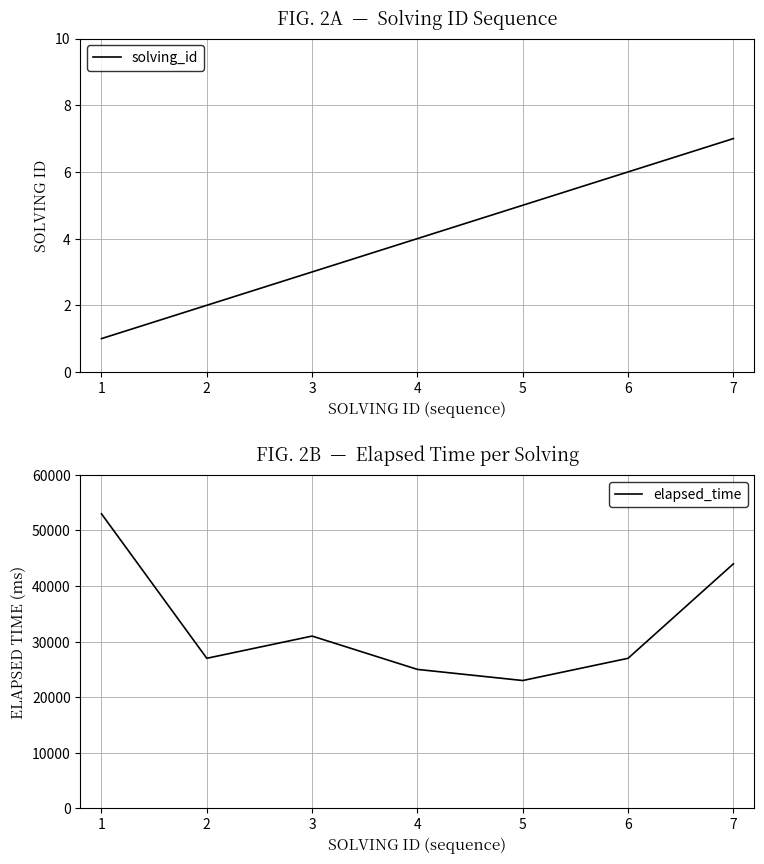

What is the average value of the elapsed_time series?

32857